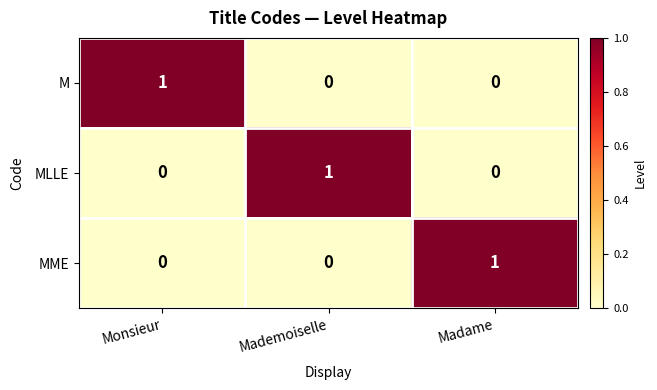

Count the MLLE values in the range 0 to 1.

3